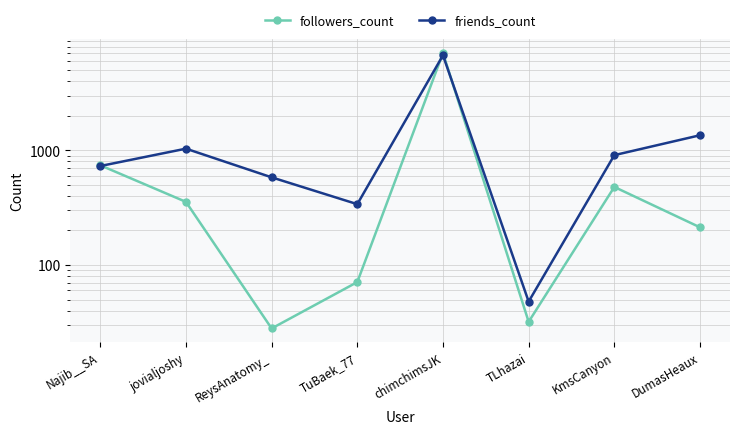

Rank the series by their average value, from highest to lowest.

friends_count, followers_count